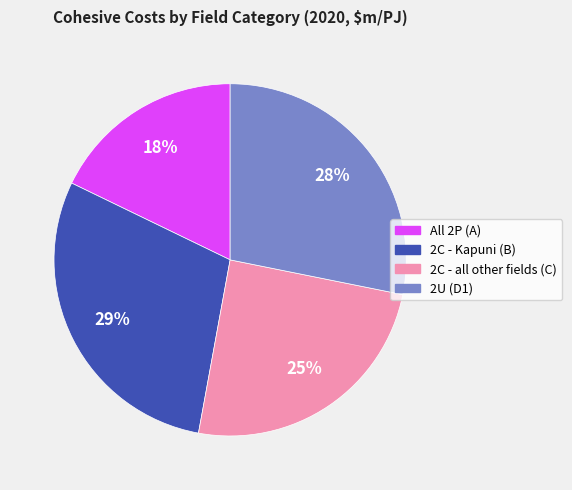

How many segments does this pie chart have?

4